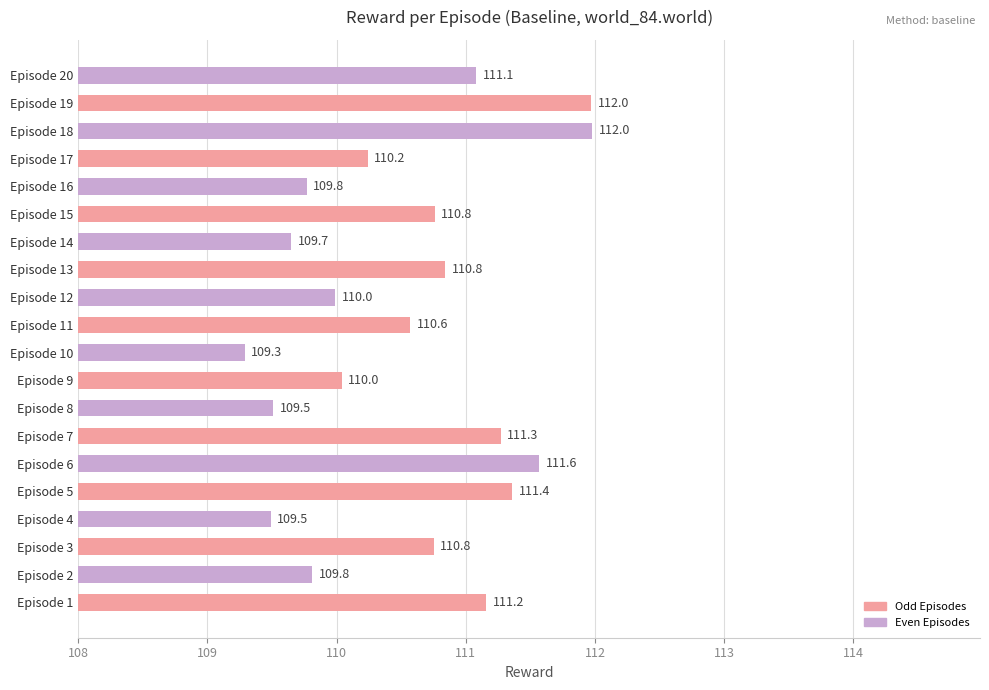

How many bars are there in total?

20